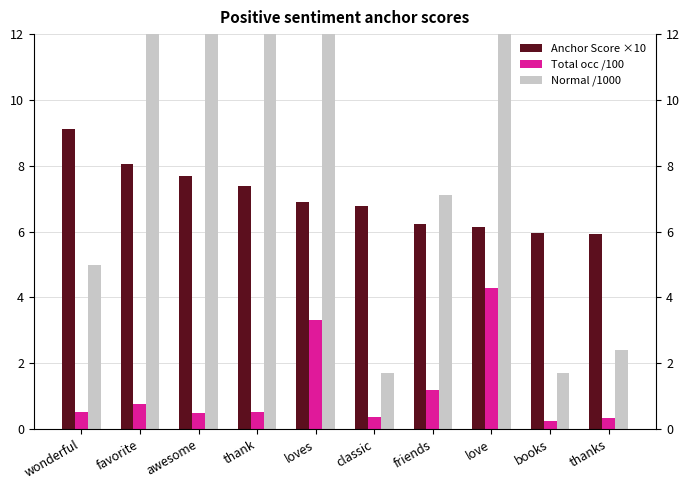

The Normal /1000 series shows 5.0 at wonderful. True or false?

True